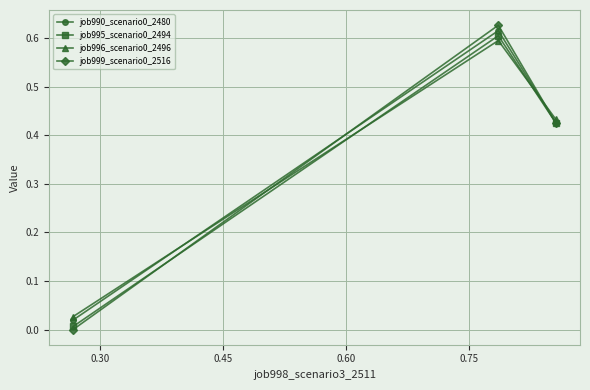

How many lines are shown in the chart?

4